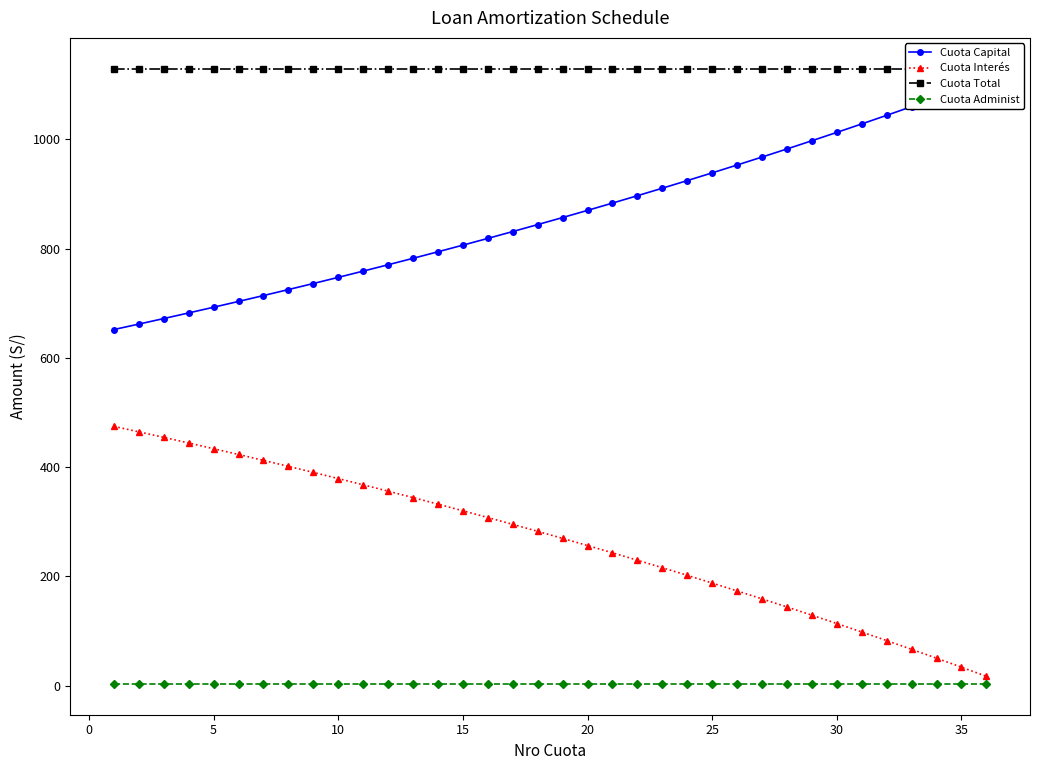

Count the number of categories in the chart.

36